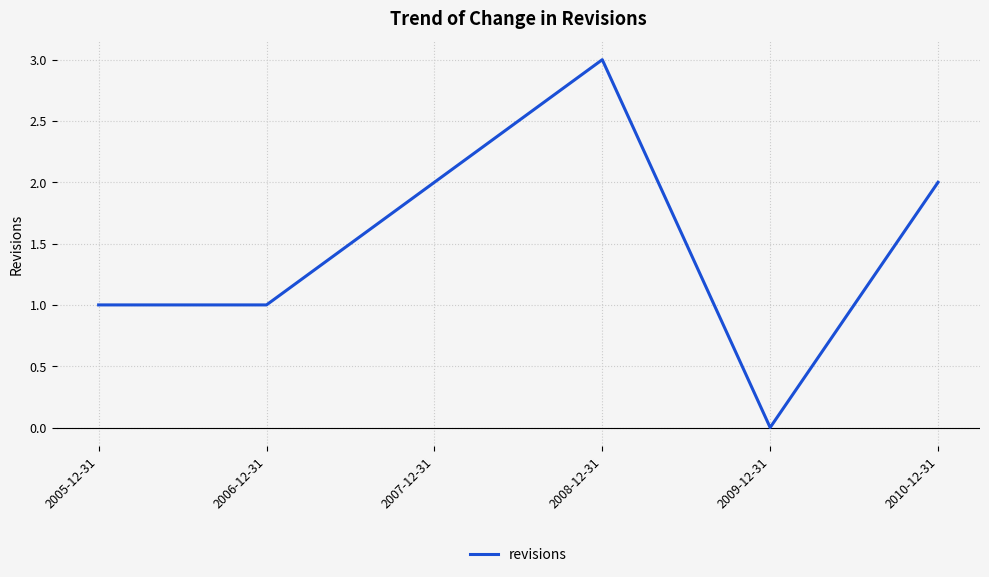

How many positive values are there?

5